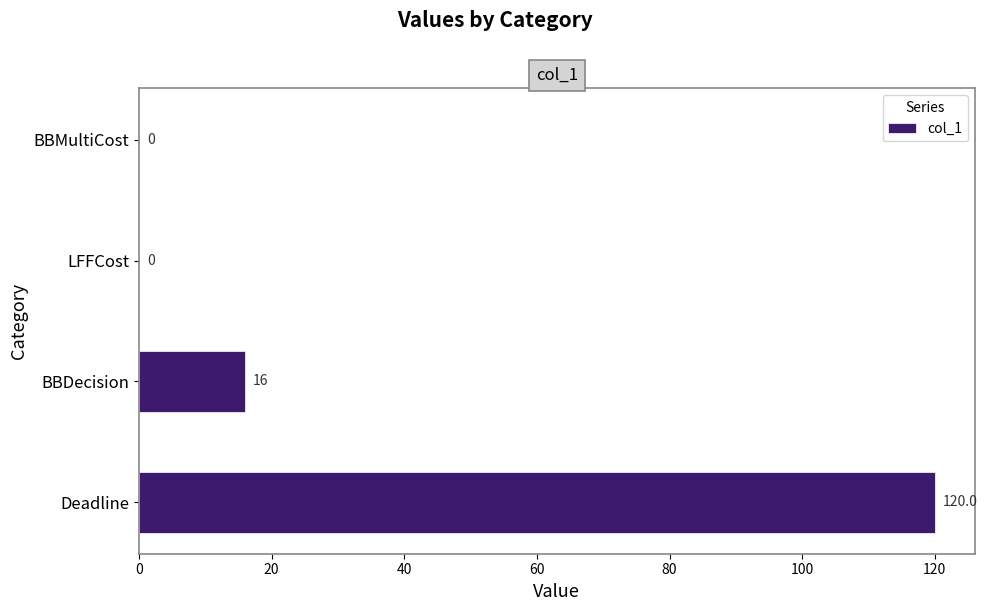

What is the change in value from Deadline to BBDecision?

-104